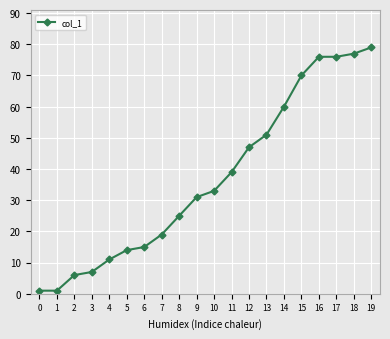

What is the average value?

37